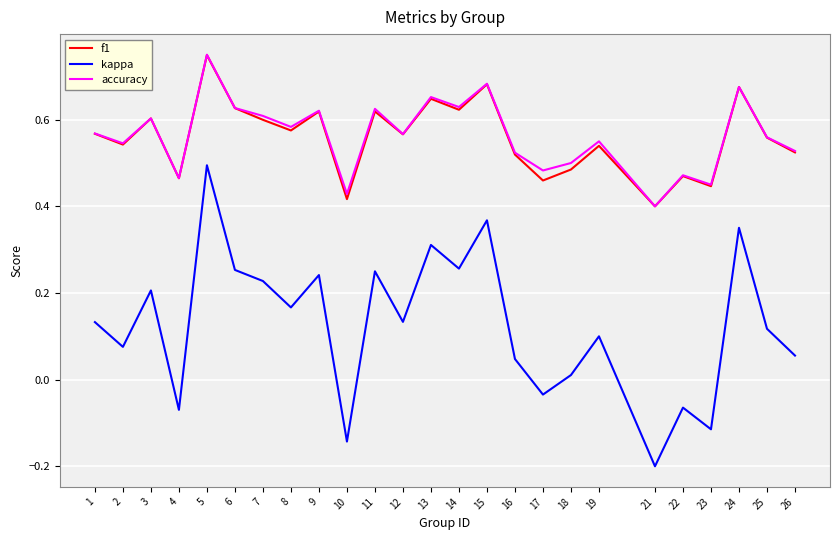

Is the value of kappa at 11 greater than the value of accuracy at 21?

No